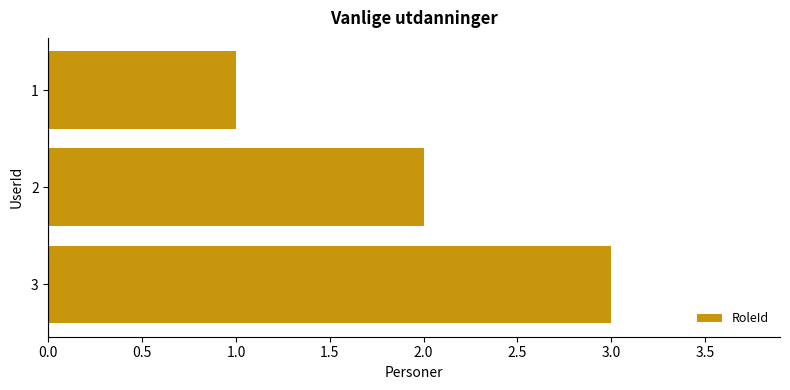

Which label corresponds to the largest value in the chart?

3